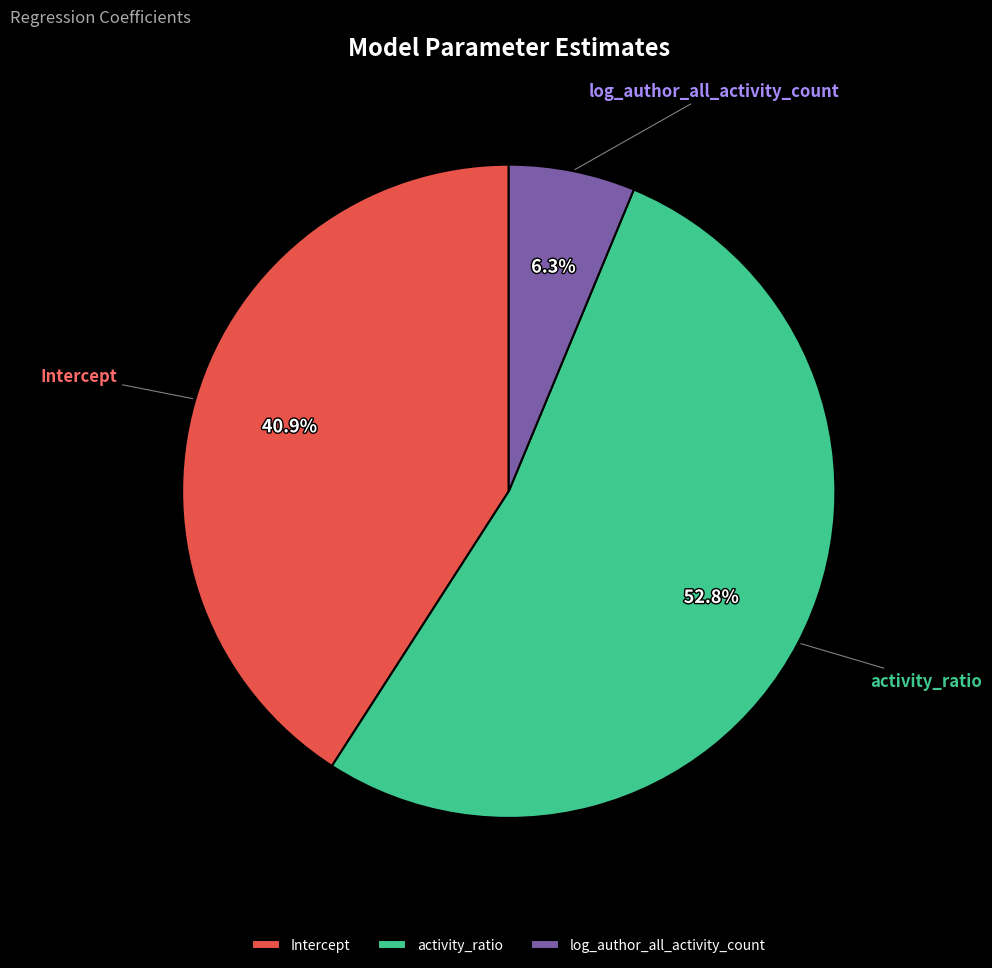

Which category has the smallest portion of the pie?

log_author_all_activity_count